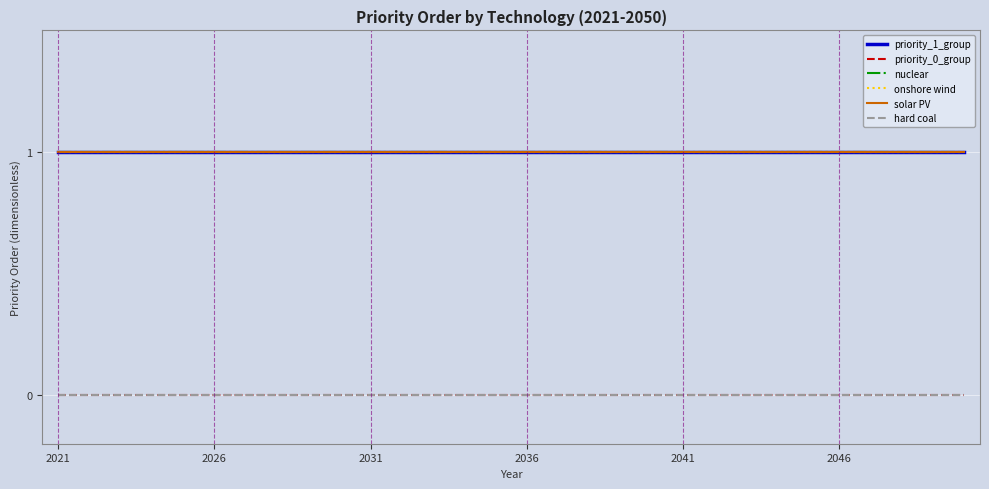

Does the chart display data point markers on the line(s)?

No